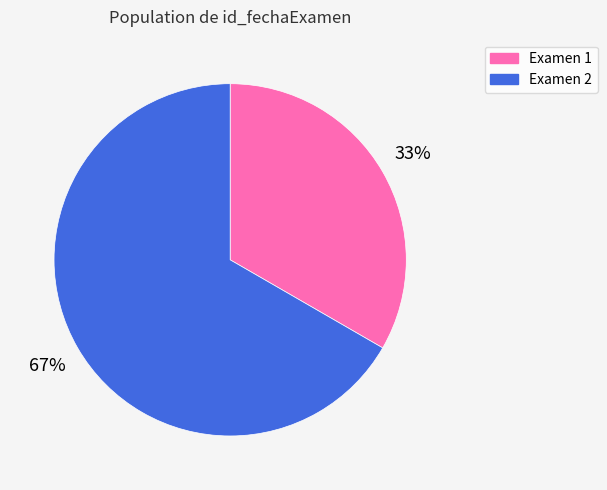

To the nearest percent, what is the average slice percentage?

50%